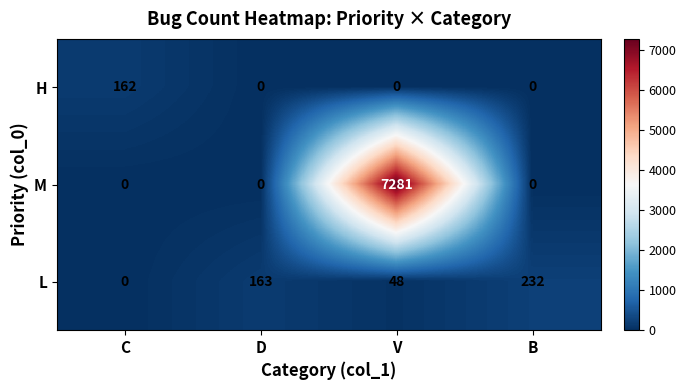

The value of H at C is 162. True or false?

True